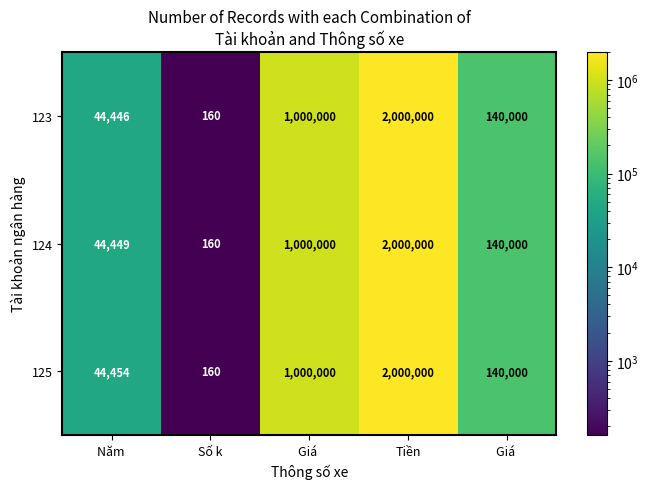

At how many categories does at least one series exceed 137893?

3